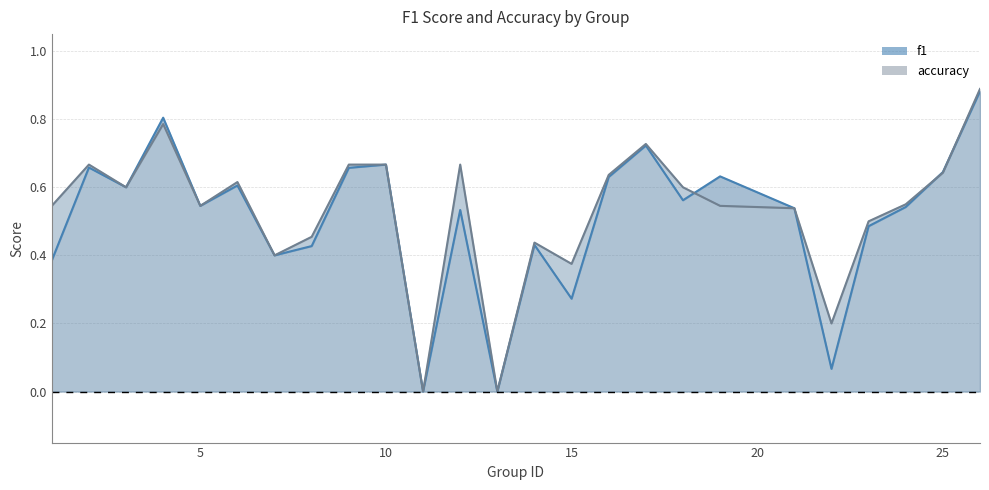

Which series has the largest range (max minus min)?

accuracy